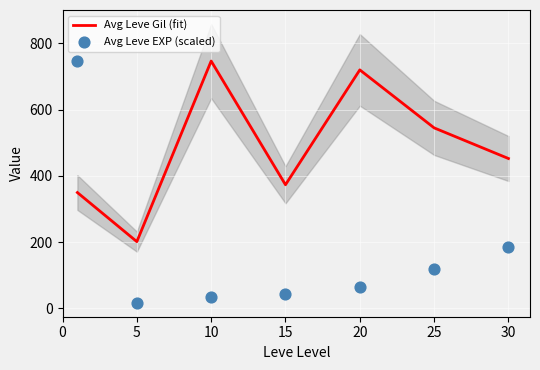

What is the total value across all series at 10?

780.3